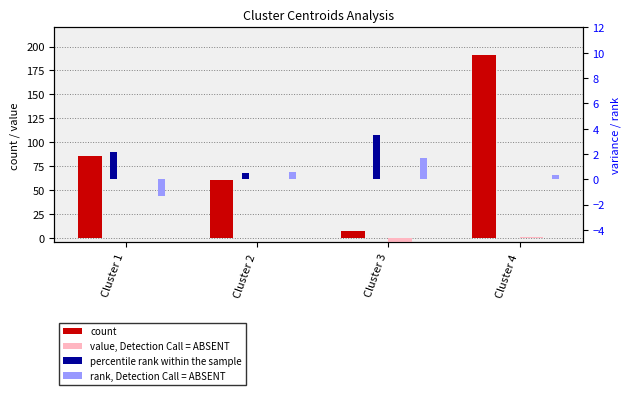

Rank the series by their maximum value, from highest to lowest.

count, percentile rank within the sample, rank, Detection Call = ABSENT, value, Detection Call = ABSENT